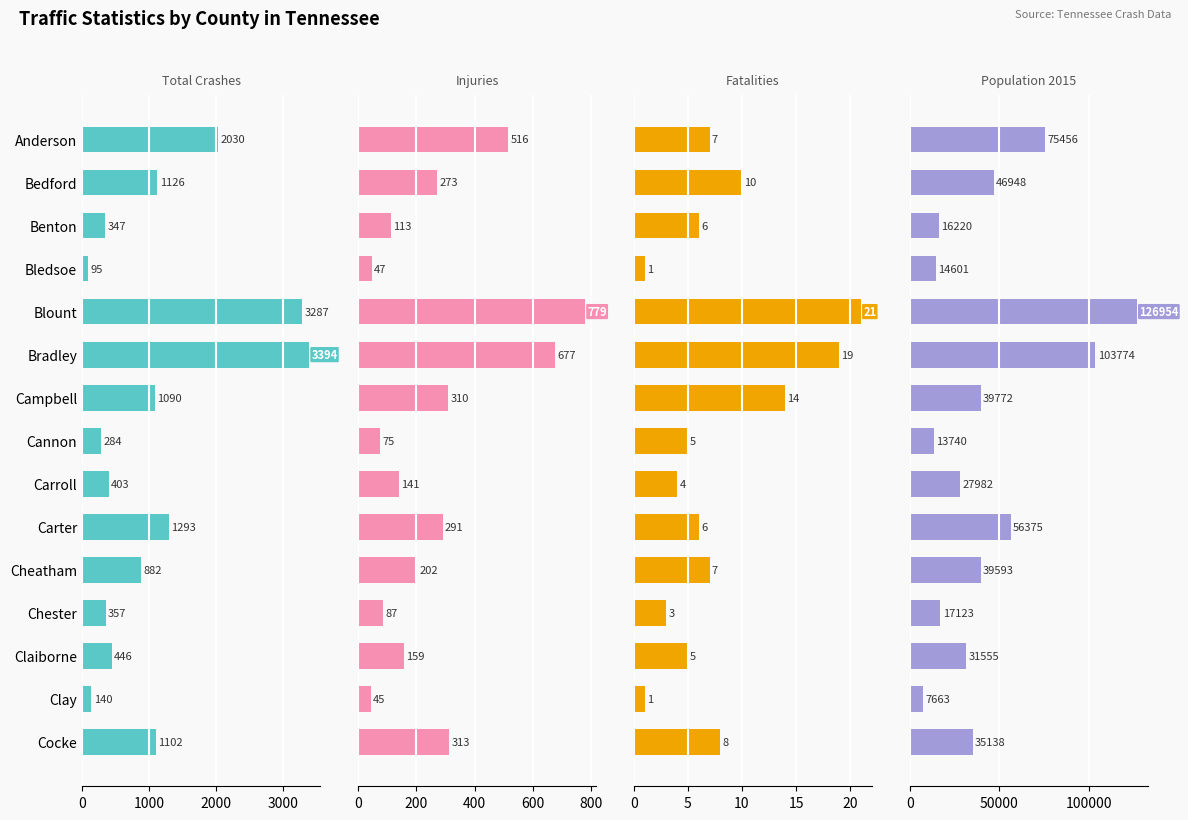

True or false: fatalities has a value of 14 at Cocke.

False